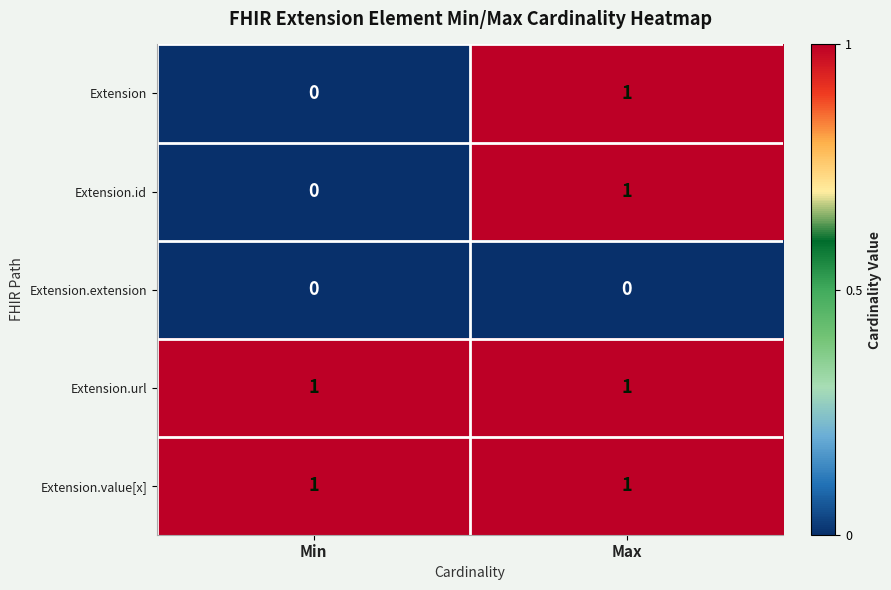

Where is Extension.id nearest to the value 0?

Min